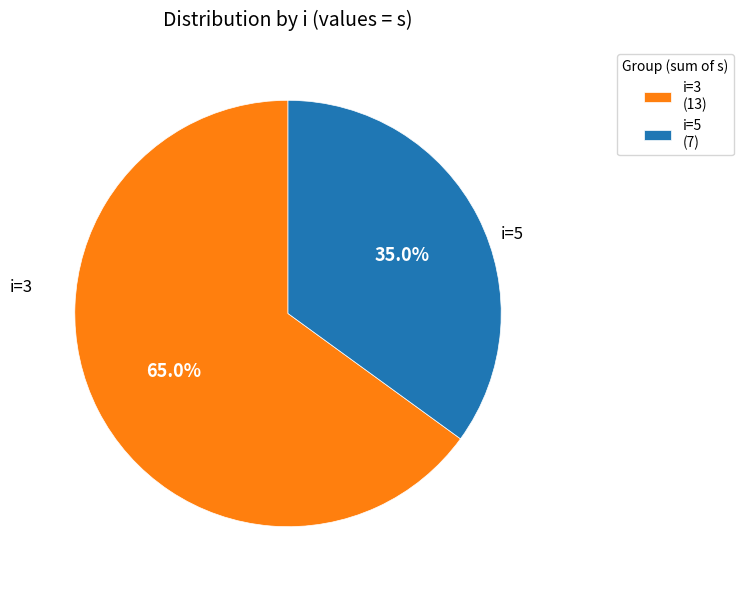

What portion of the pie excludes i=5 (7)?

65.0%